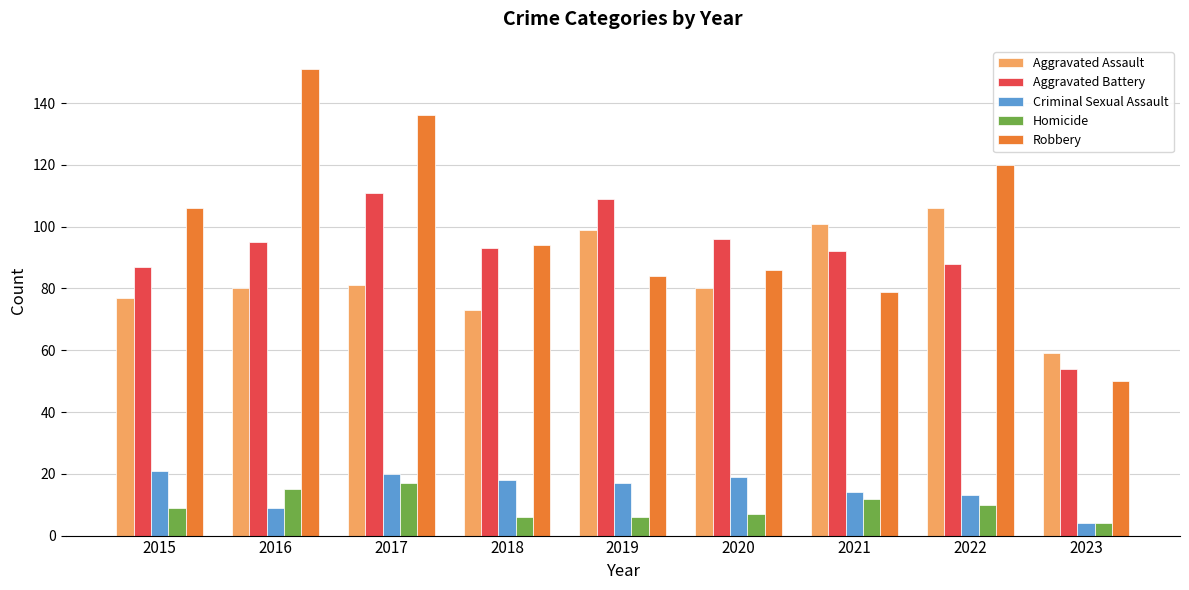

Where does the Criminal Sexual Assault series first go above 17?

2015